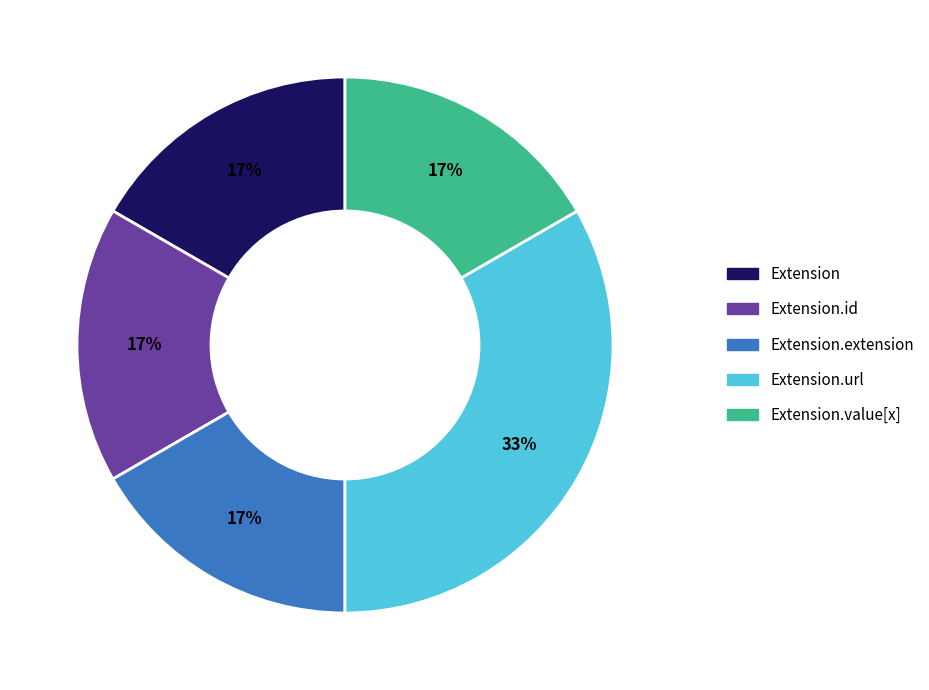

Is Extension.id the majority of the pie?

No